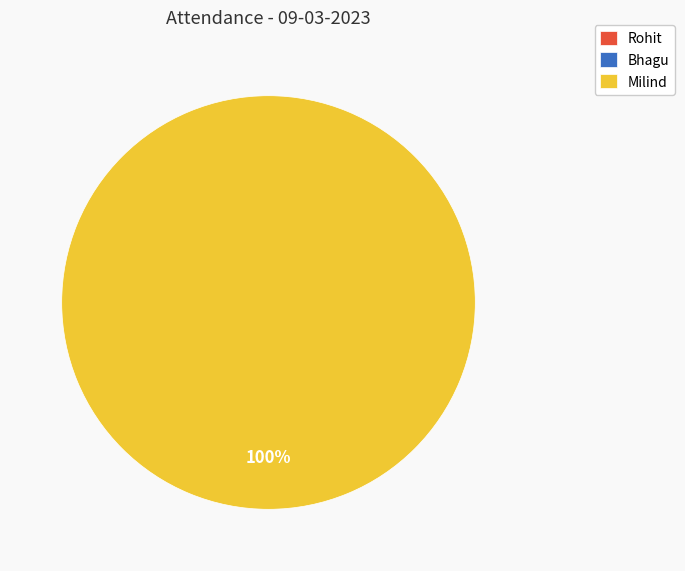

Which category accounts for the majority?

Milind